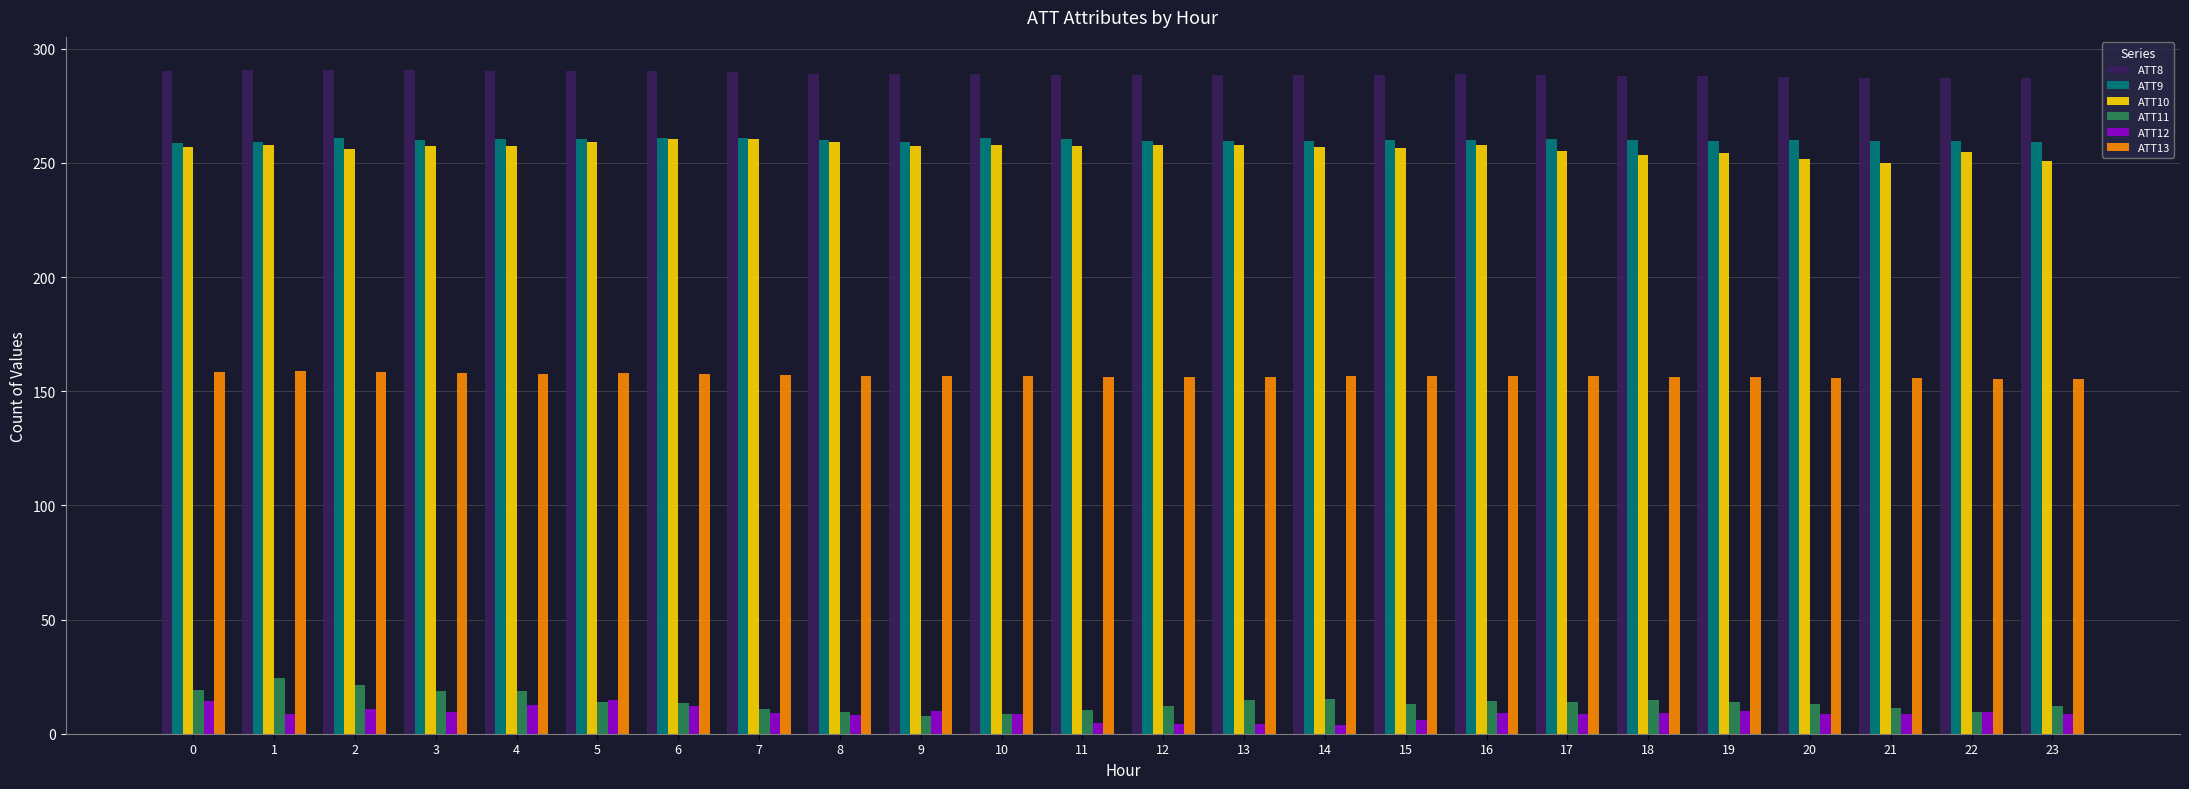

What is the difference between the maximum and minimum values in the ATT11 series?

16.6